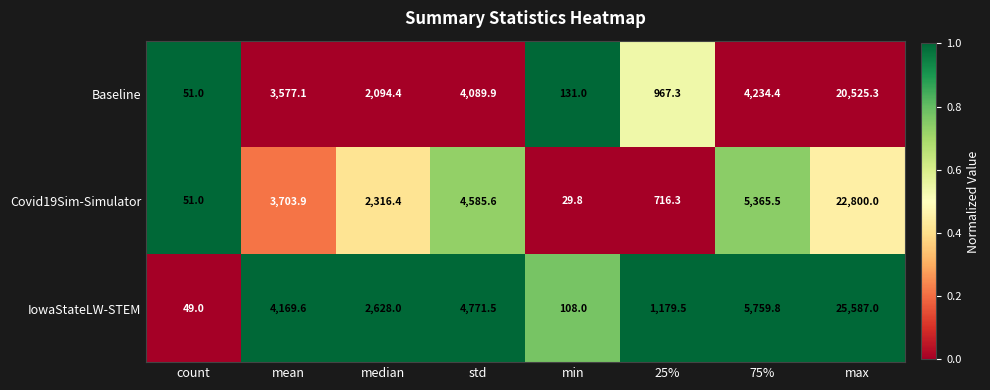

What is the maximum value shown in the chart?

25587.0